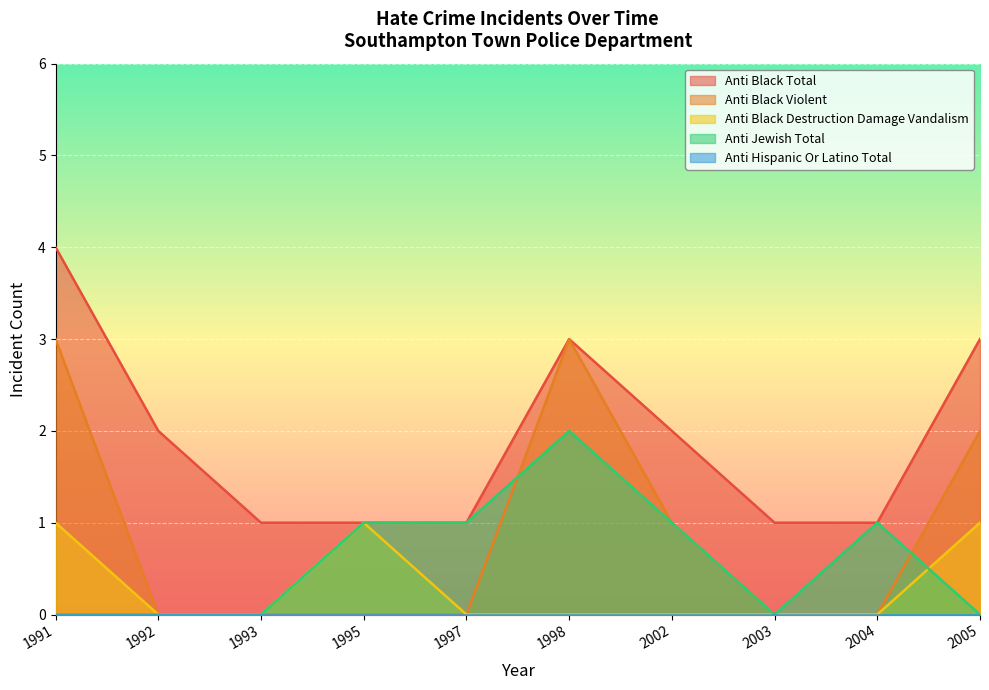

Read the Anti Black Violent value at 1998.

3